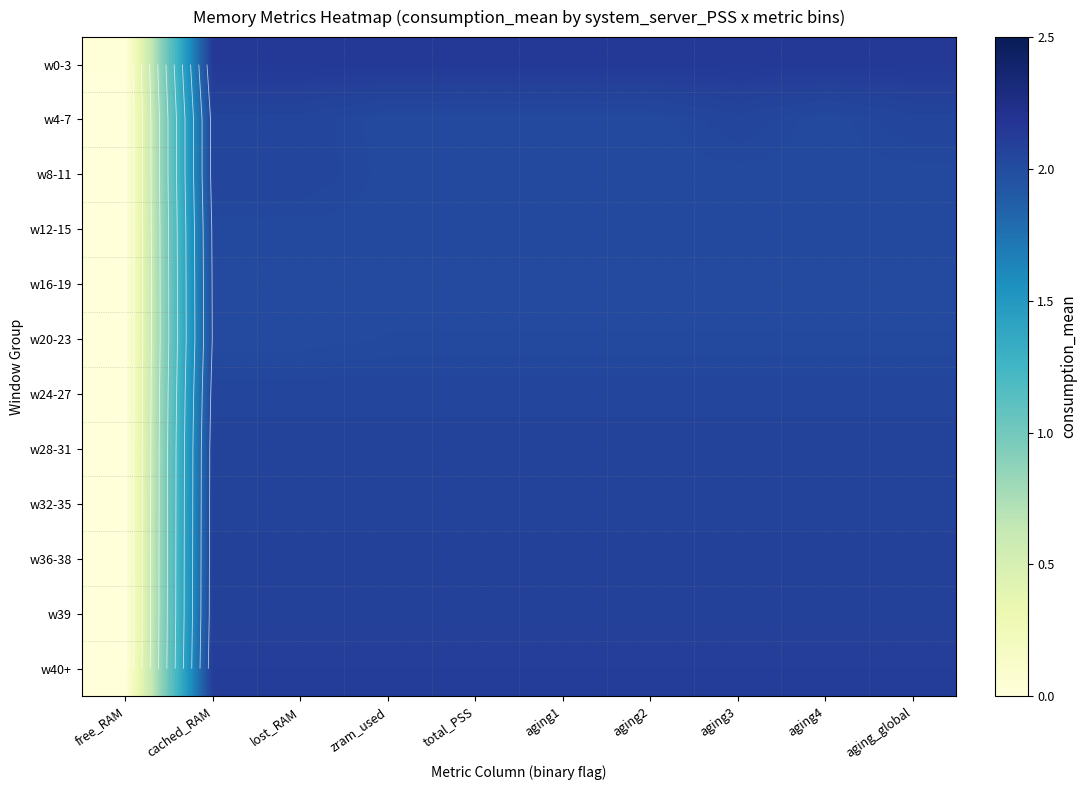

What is the spread (max minus min) of values at aging1?

0.1